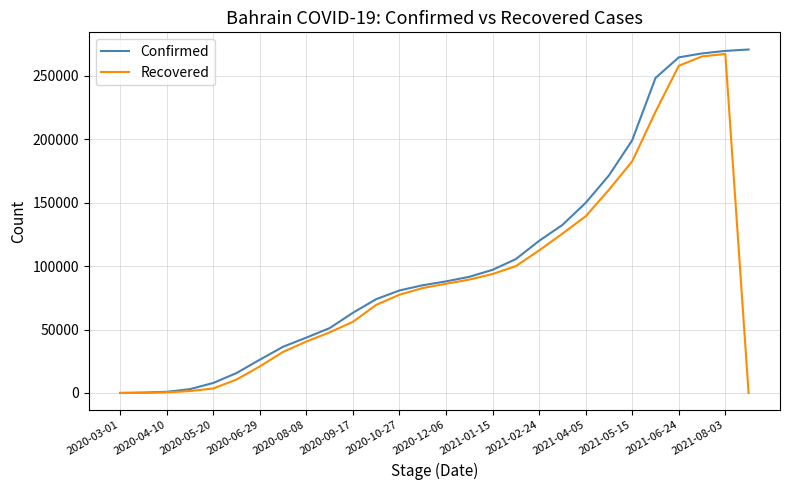

What is the highest value of the Confirmed series?

270590